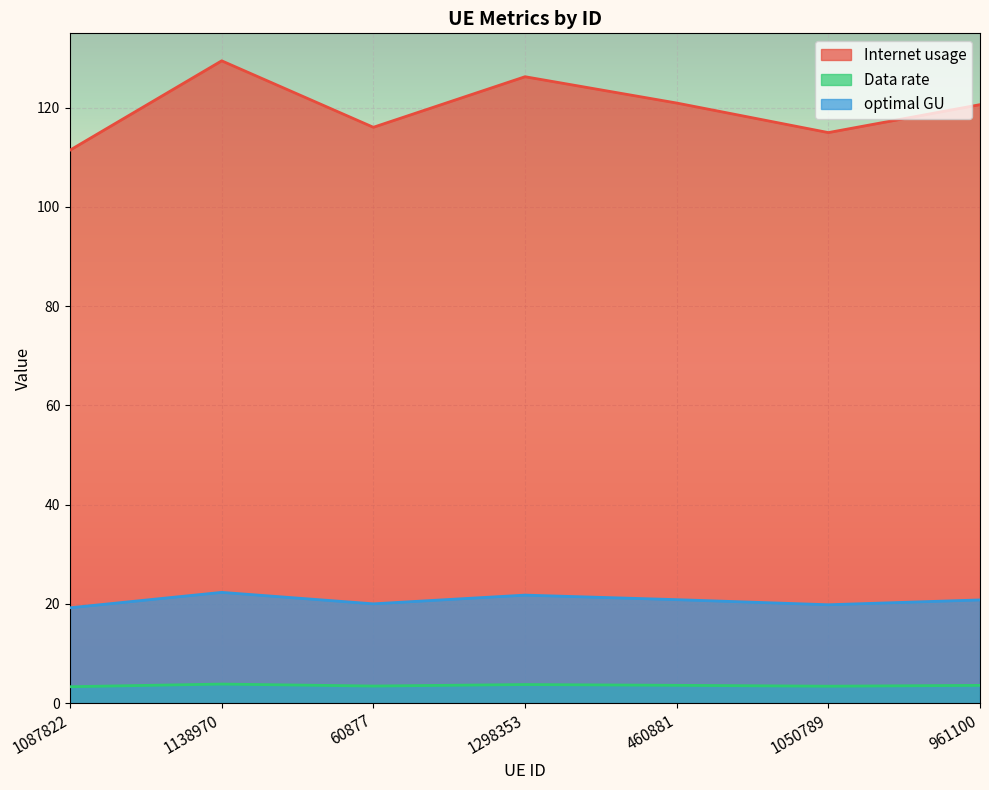

Where does the optimal GU series first go above 20?

1138970